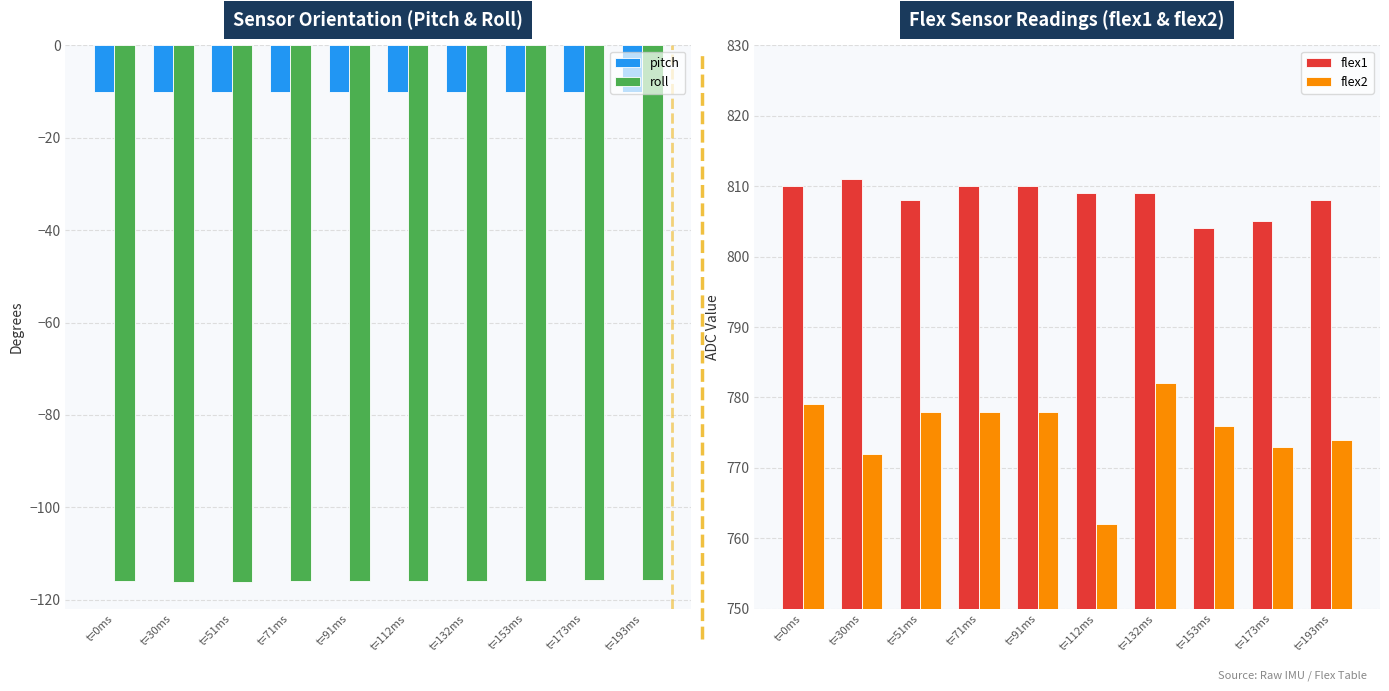

Read the flex1 value at t=132ms.

809.0